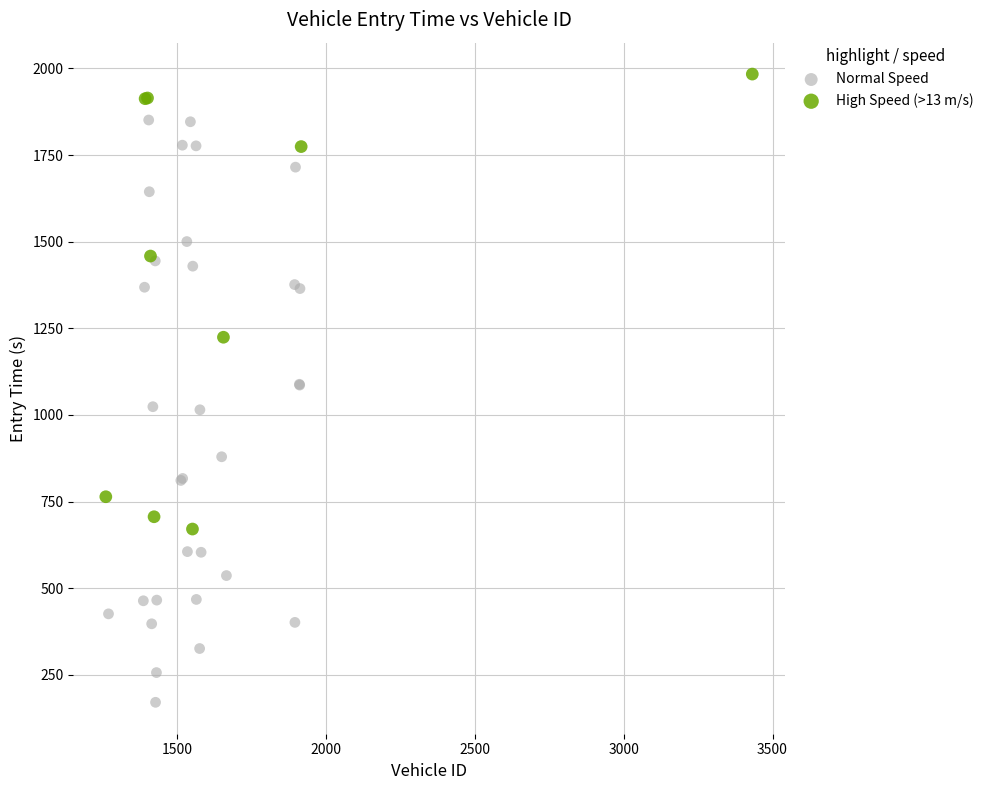

Which series contains the lowest Y value?

Normal Speed